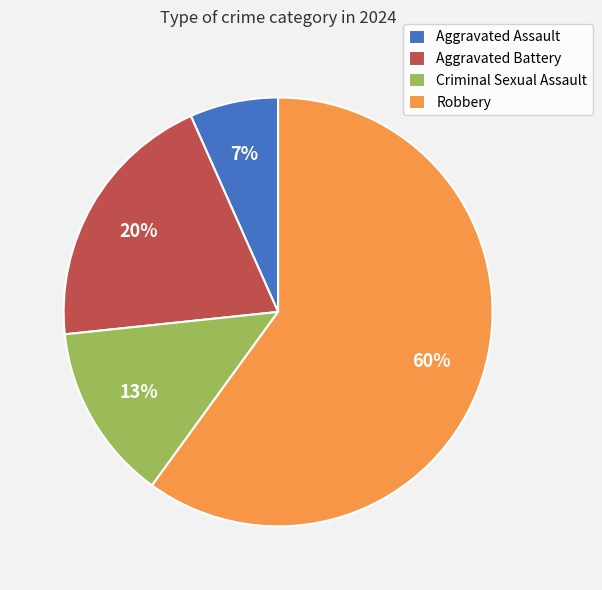

Combined, do Aggravated Assault and Criminal Sexual Assault account for over 50%?

No